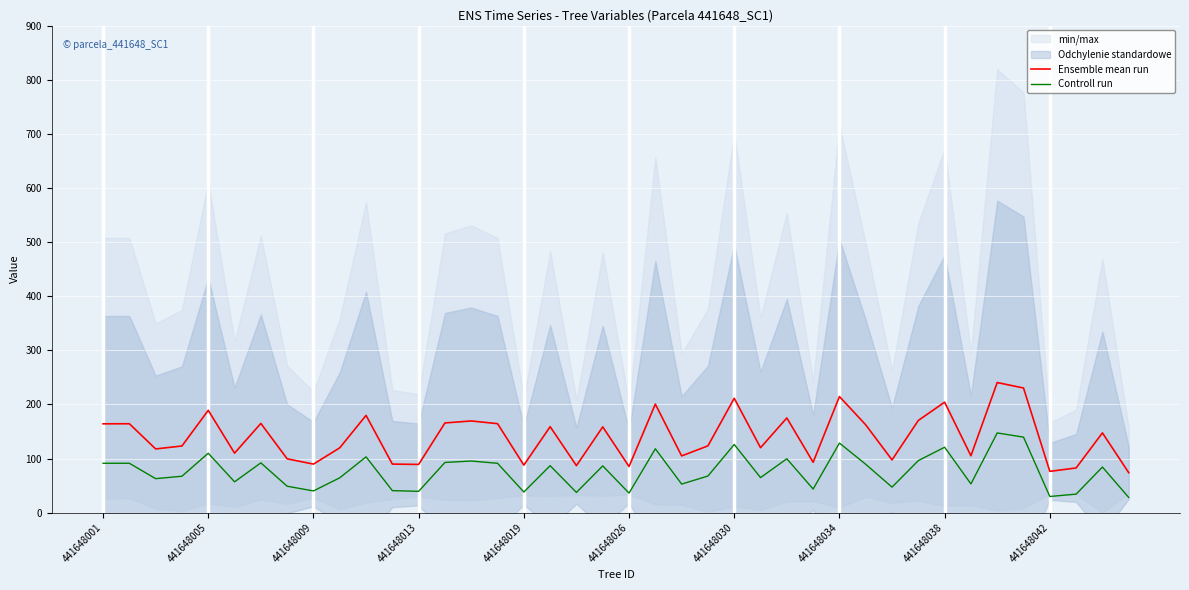

Rank the series by their maximum value, from lowest to highest.

Controll run, Ensemble mean run